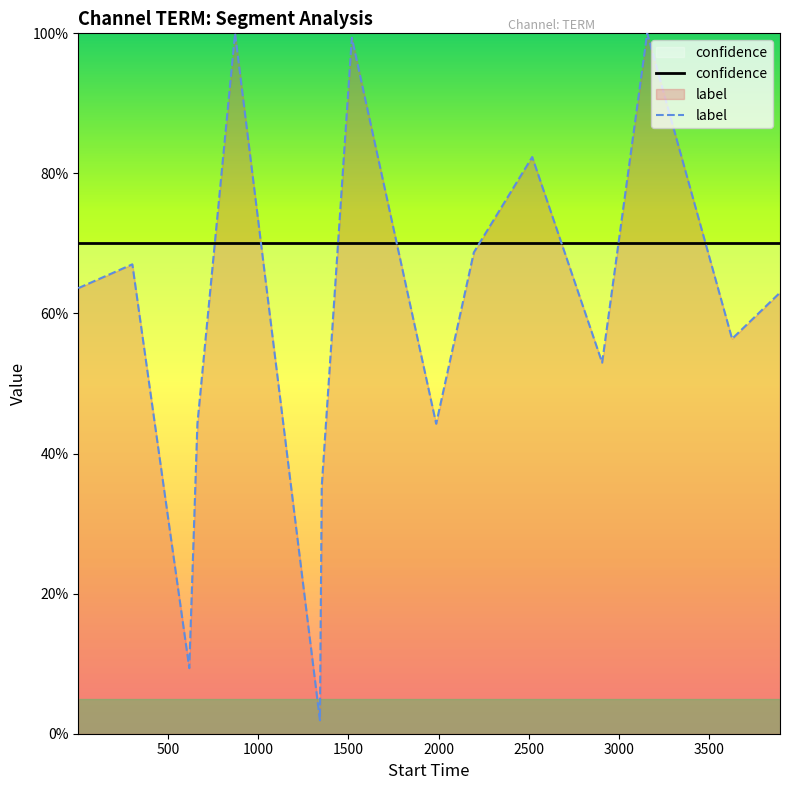

Between 500 and 2500, which series saw the biggest shift?

label